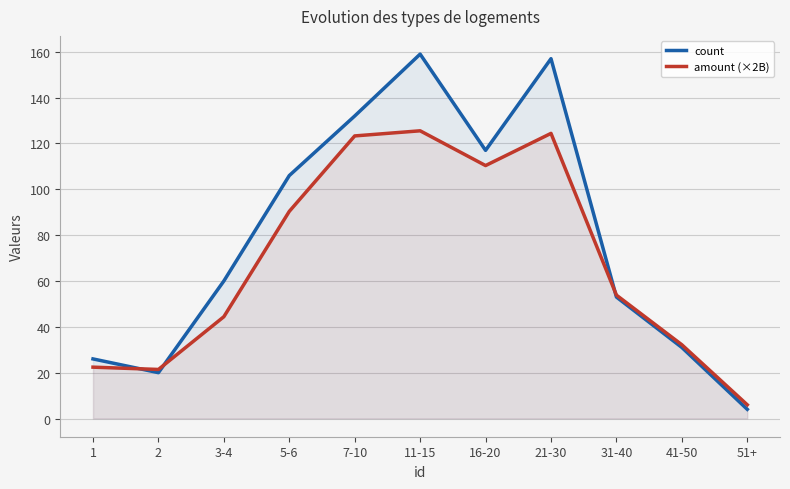

List the labels in order of count value, largest first.

11-15, 21-30, 7-10, 16-20, 5-6, 3-4, 31-40, 41-50, 1, 2, 51+